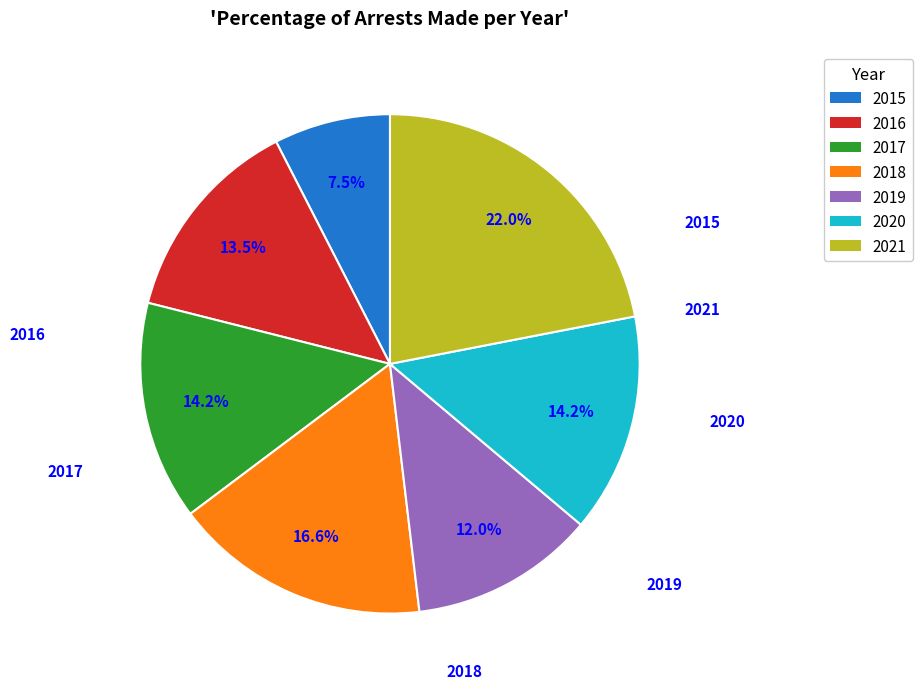

Does 2021 represent more than half of the total?

No